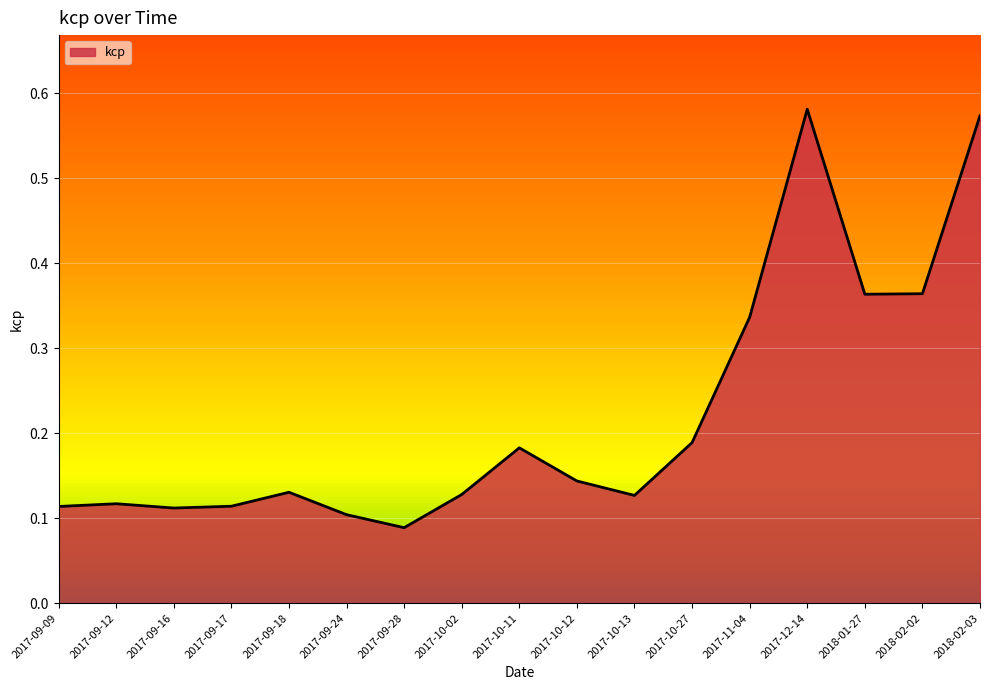

Where is the data nearest to the value 0?

2017-09-28